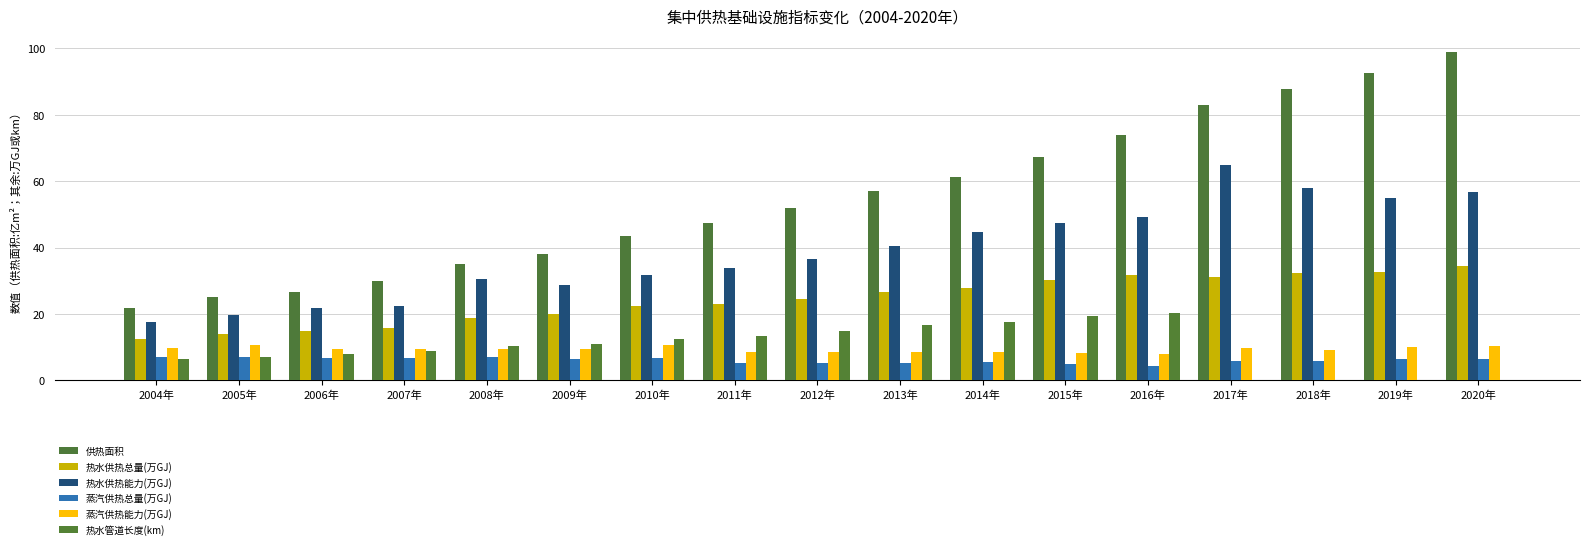

Count the number of categories in the chart.

17